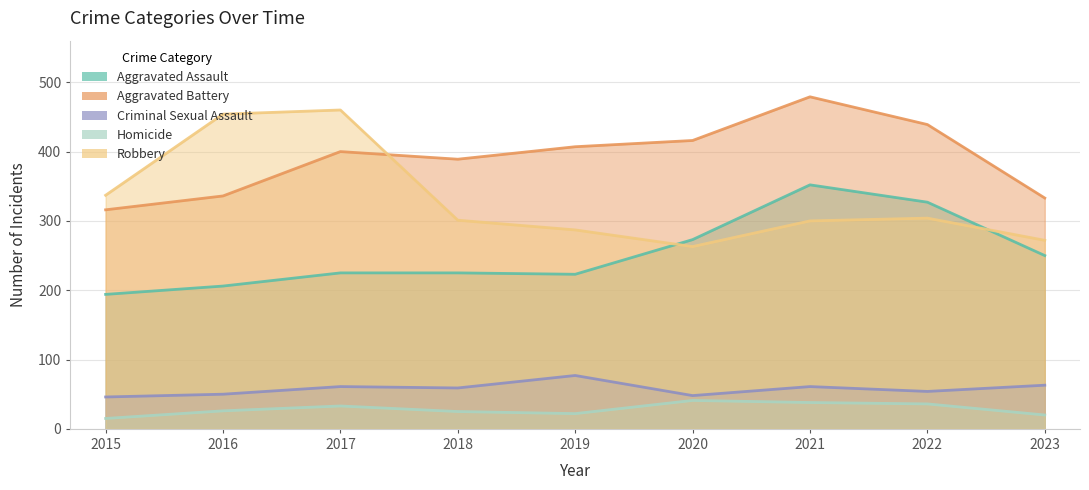

List the labels in order of Homicide value, smallest first.

2015, 2023, 2019, 2018, 2016, 2017, 2022, 2021, 2020